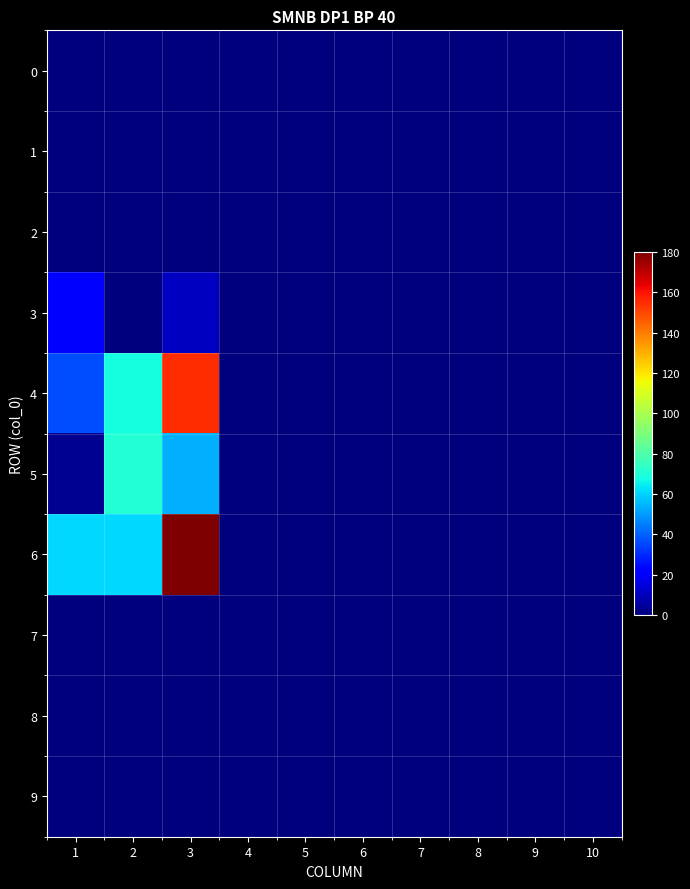

Rank the series at 5 from lowest to highest value.

0, 1, 2, 3, 4, 5, 6, 7, 8, 9